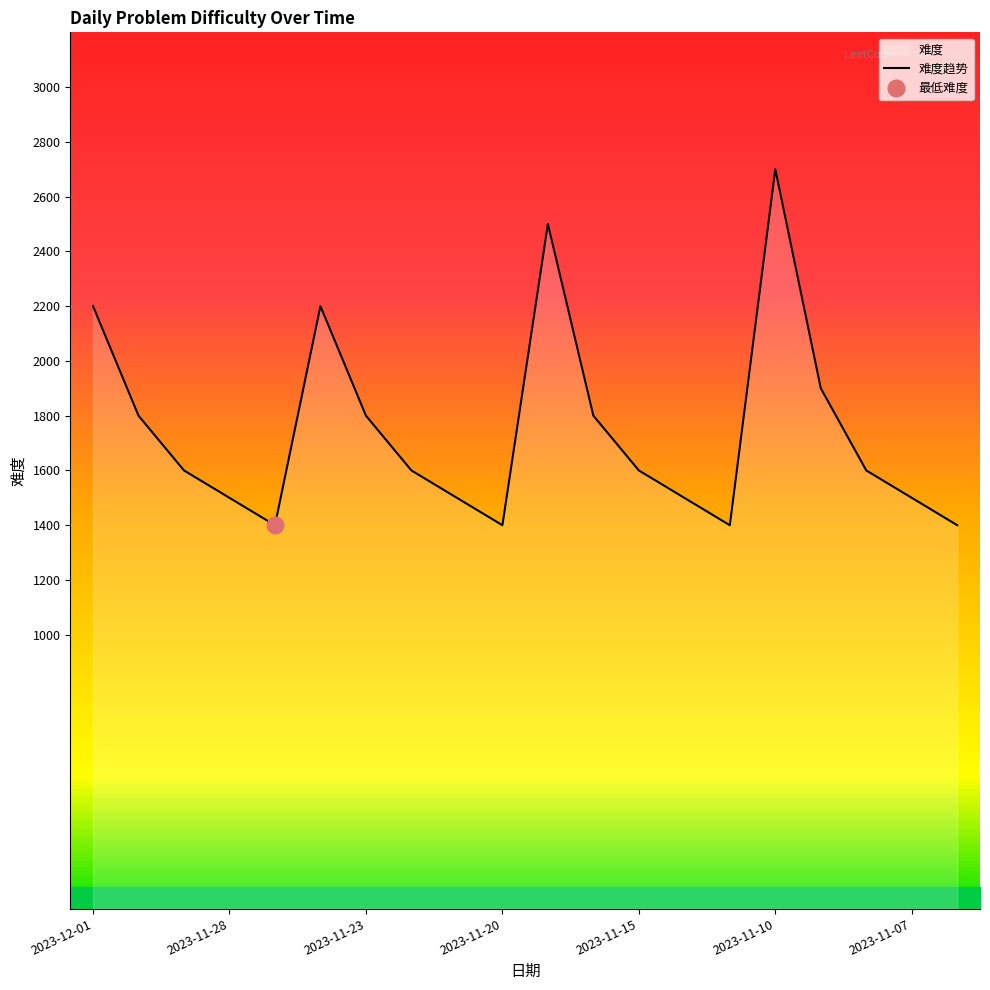

True or false: there are more than 1 points higher than both neighbors.

True